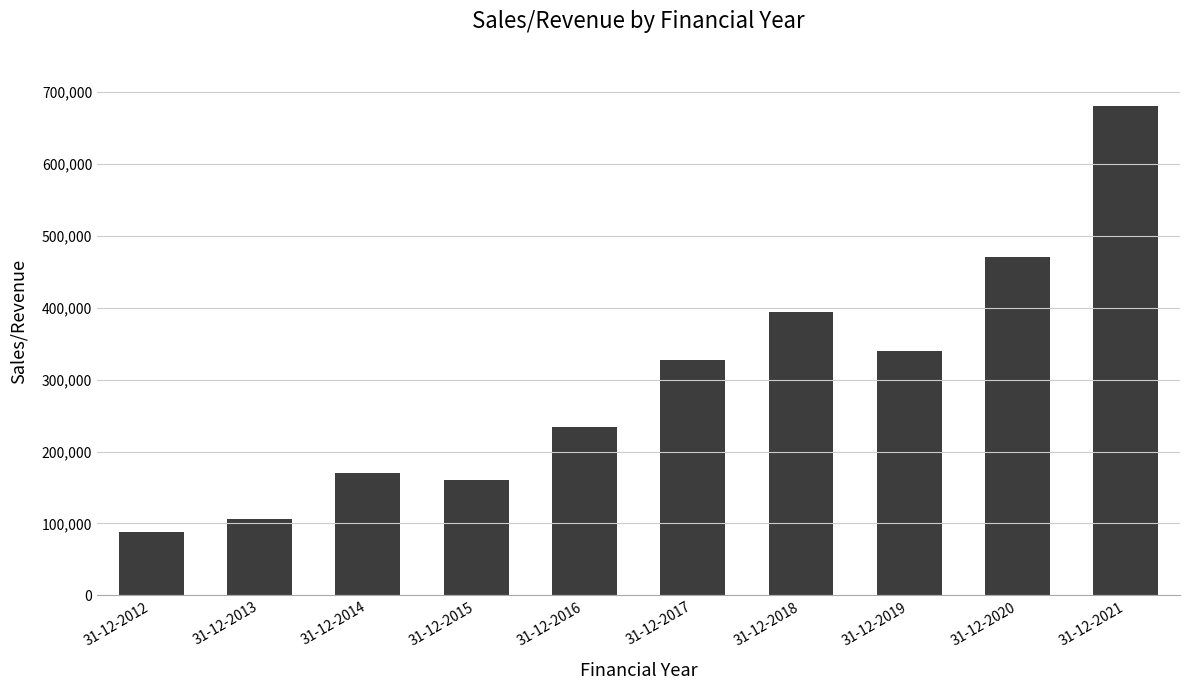

List the labels in order of value, smallest first.

31-12-2012, 31-12-2013, 31-12-2015, 31-12-2014, 31-12-2016, 31-12-2017, 31-12-2019, 31-12-2018, 31-12-2020, 31-12-2021